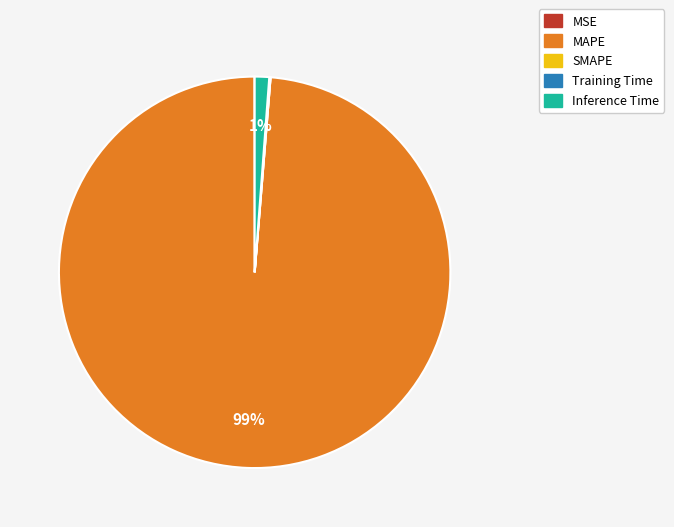

To the nearest percent, what portion does Inference Time represent?

1%